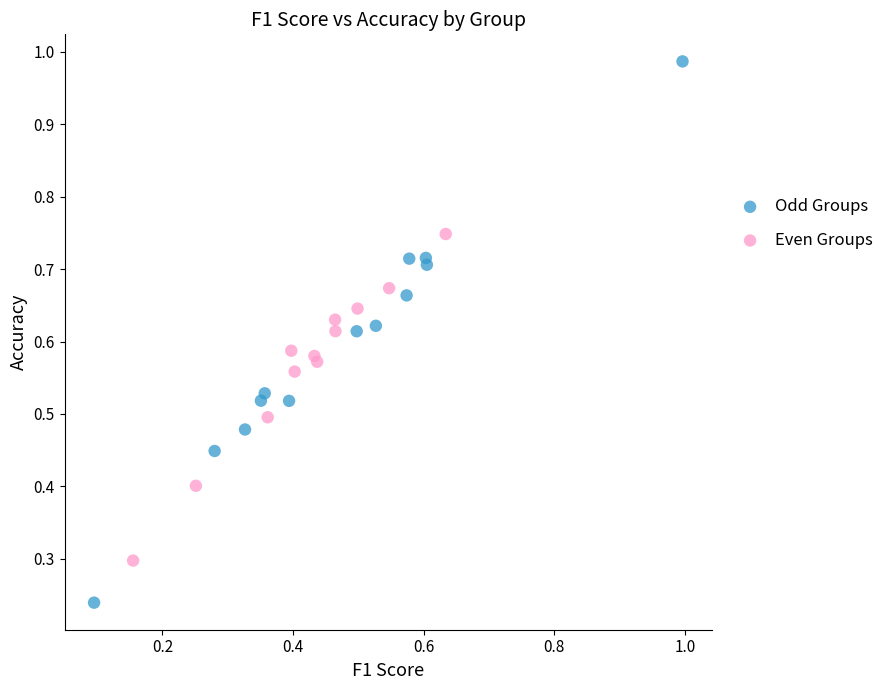

Which series contains the highest Y value?

Odd Groups